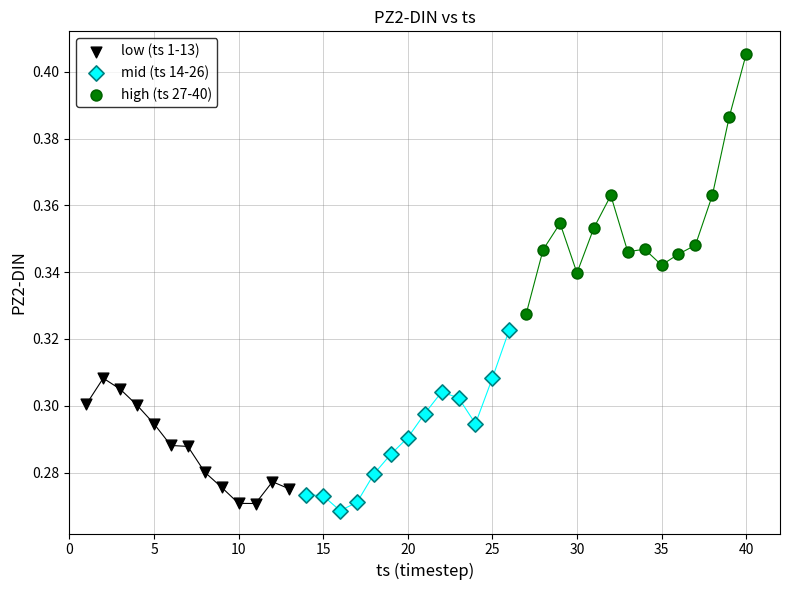

Which series has the widest spread of Y values?

high (ts 27-40)